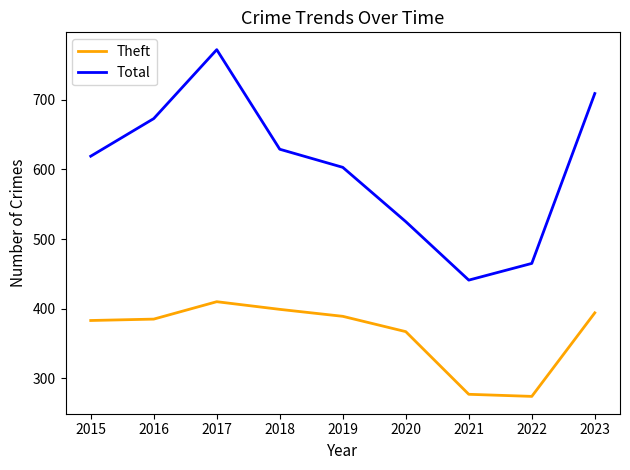

True or false: Theft has a value of 113 at 2023.

False